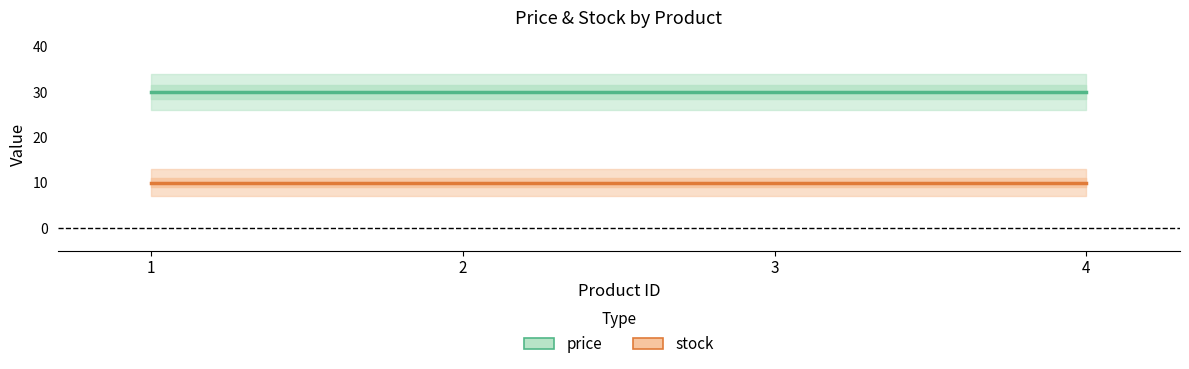

Rank the series at 4 from highest to lowest value.

price, stock